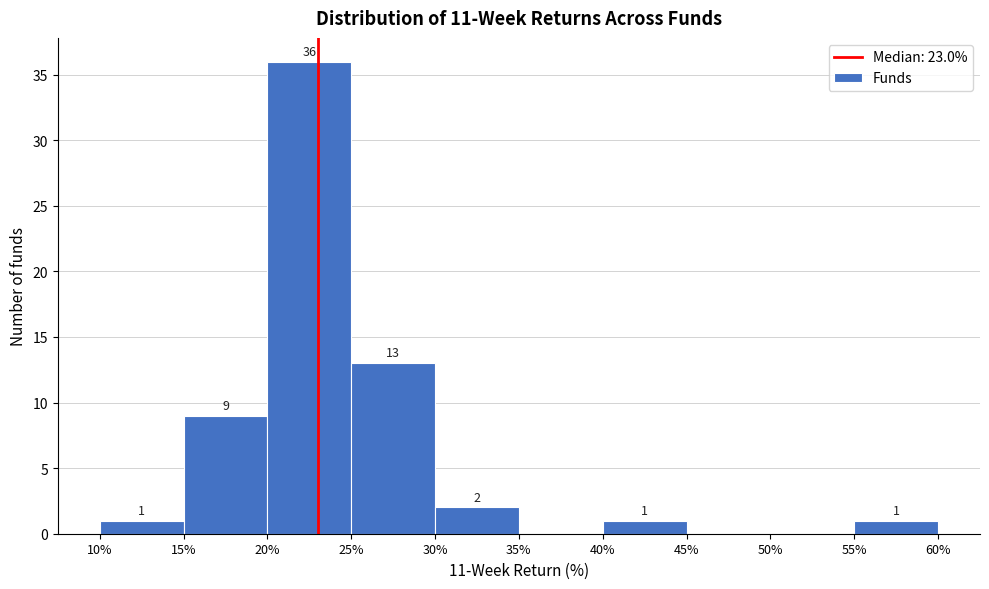

Over which range of the x-axis is the bar tallest?

20% to 25%